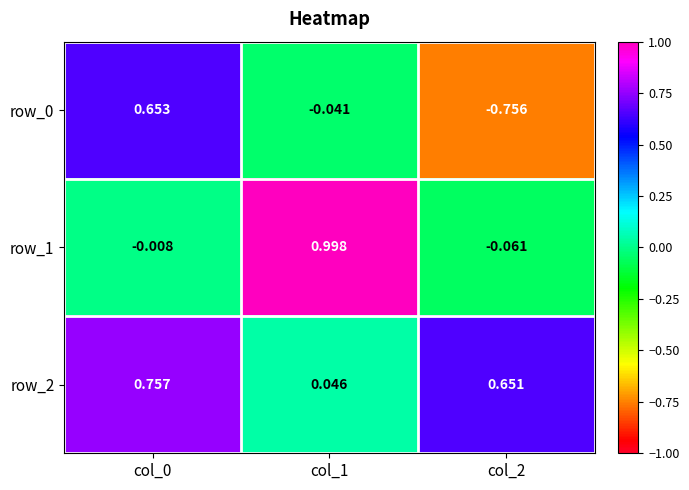

Is the value of row_2 at col_0 greater than the value of row_0 at col_2?

Yes